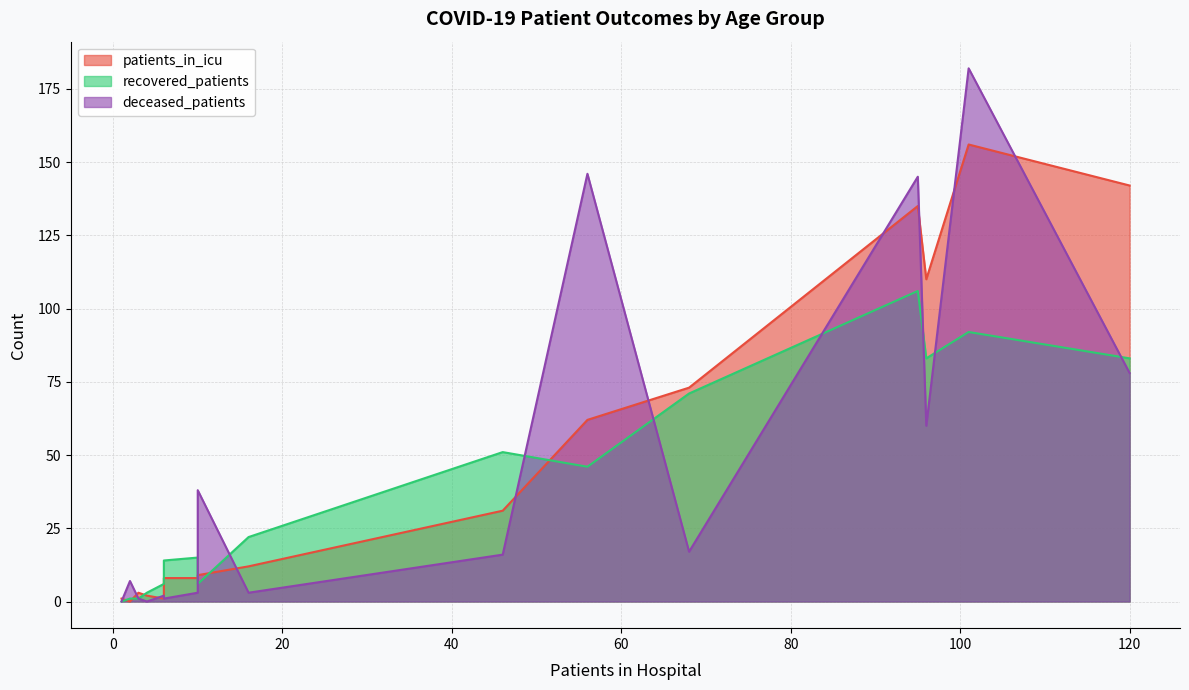

What is the sum of the deceased_patients values at 16 and 2?

10